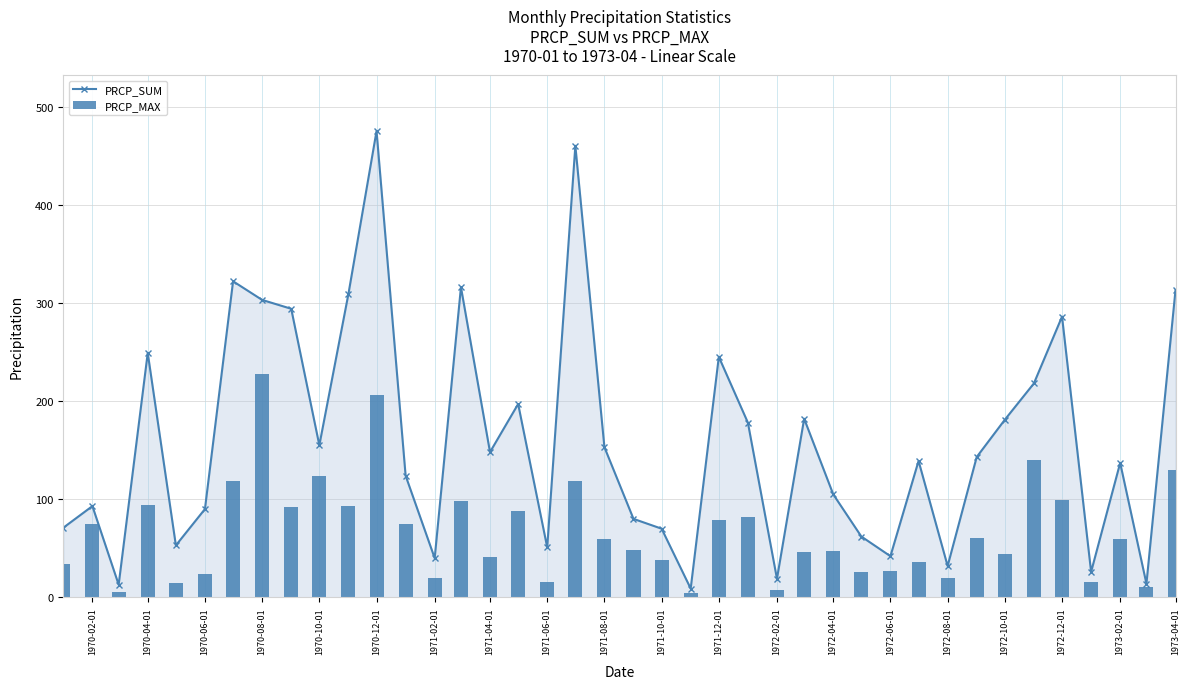

True or false: PRCP_SUM has more than 2 points higher than both neighbors.

True